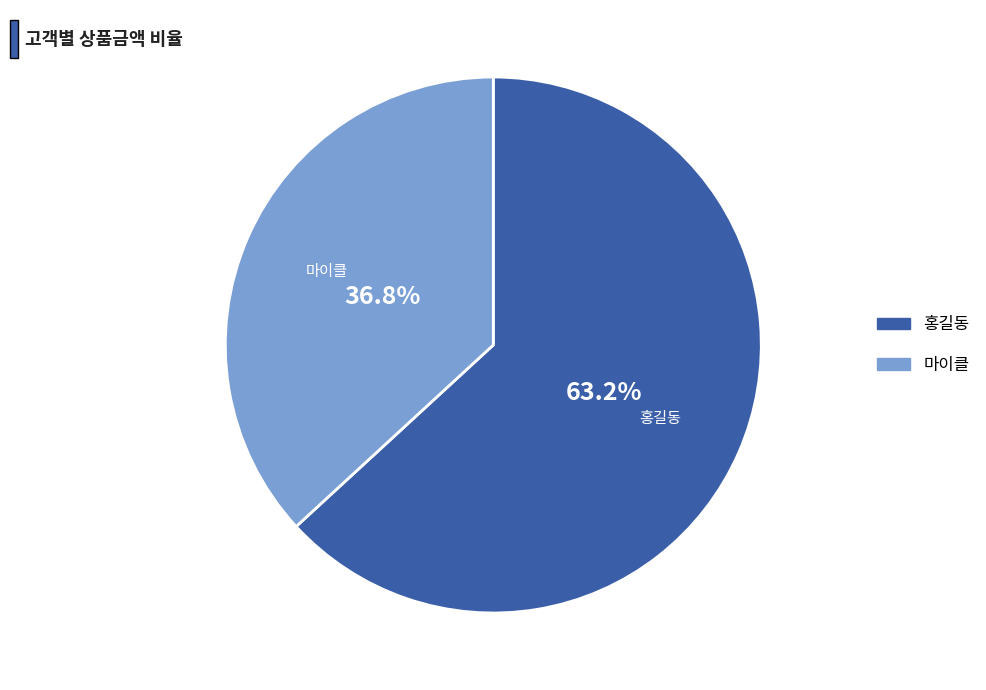

What is the total percentage of 마이클 and 홍길동?

100.0%